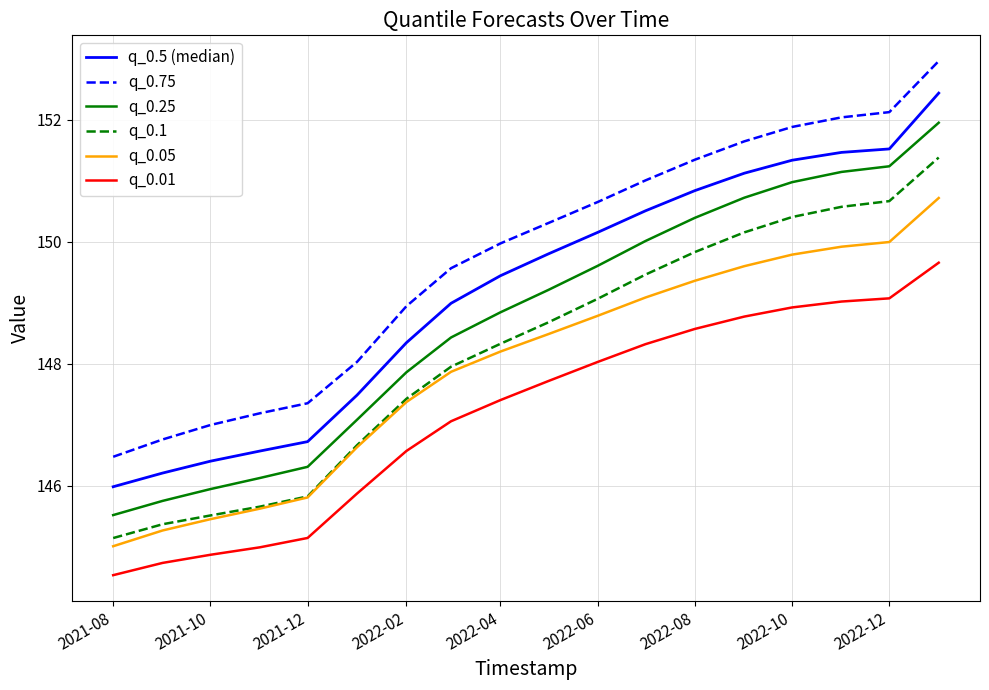

What is the highest value of the q_0.05 series?

150.7